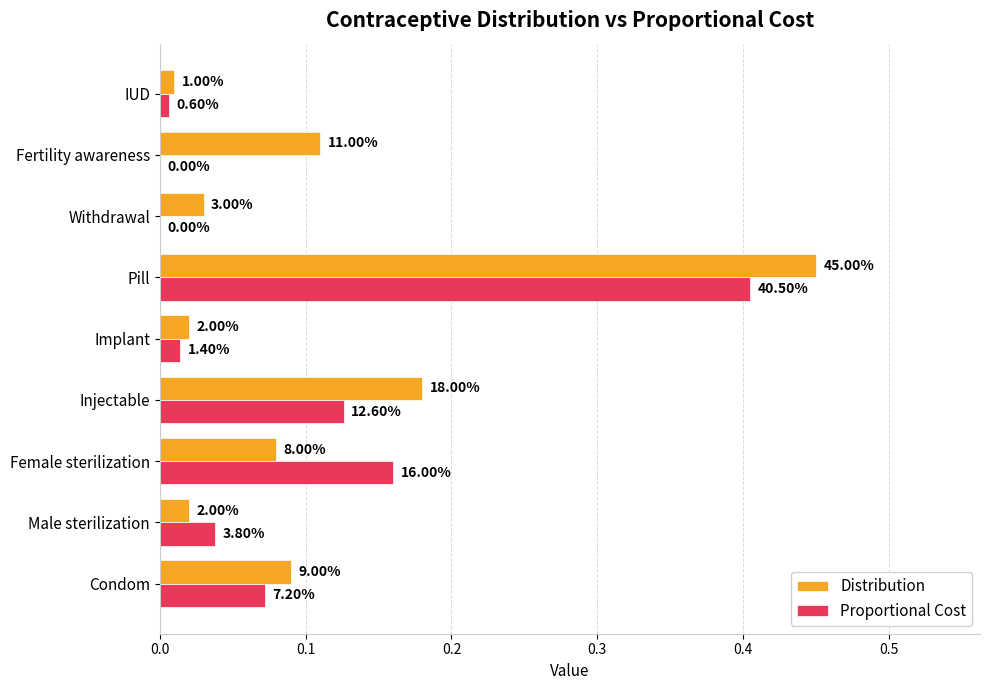

What are all the series names shown in the legend?

Distribution, Proportional Cost